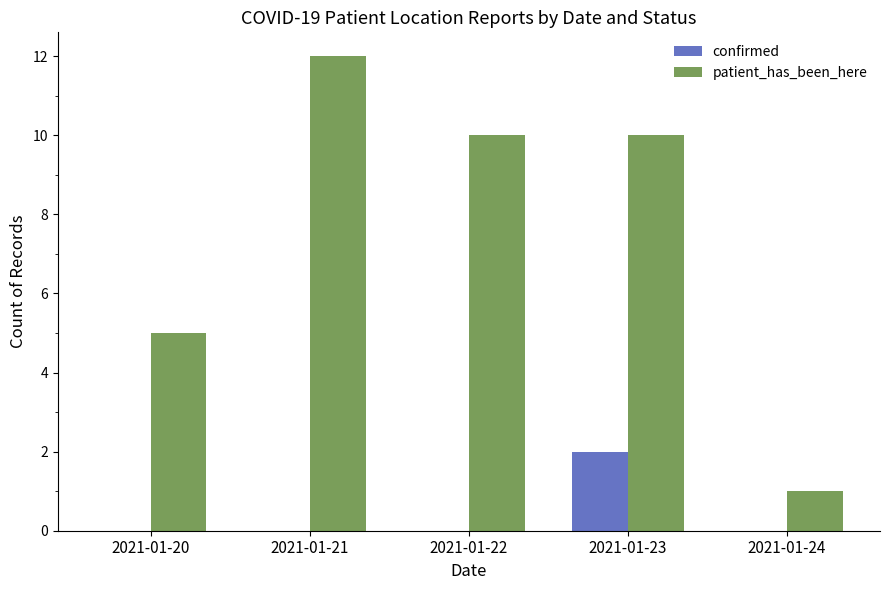

What is the total value across all series at 2021-01-20?

5